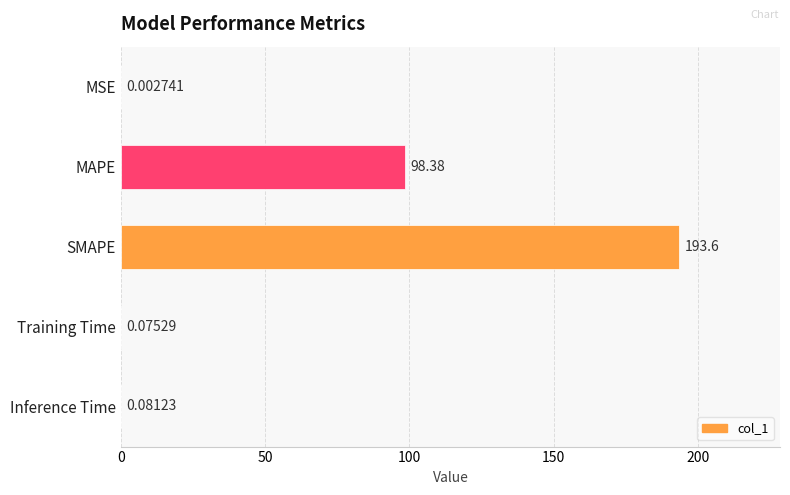

What is the sum of all values?

292.2